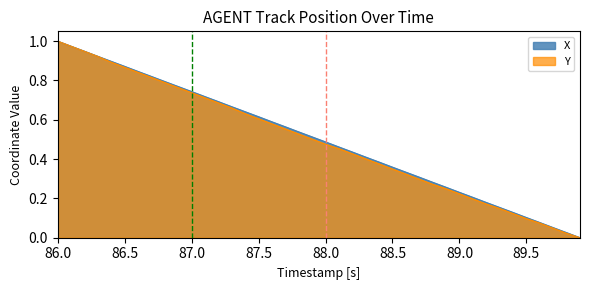

True or false: Y has more than 0 points higher than both neighbors.

False